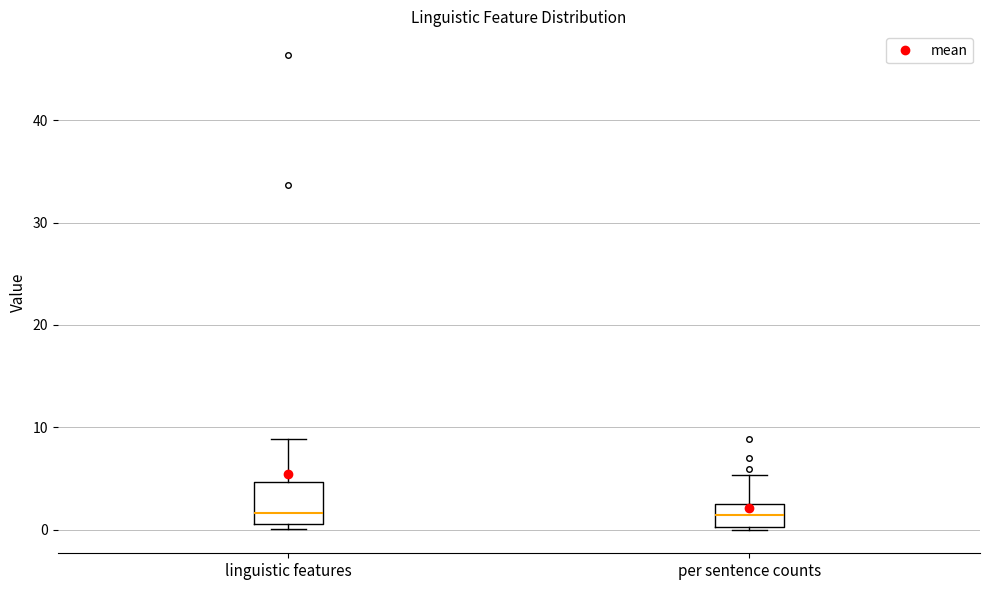

Where does the upper whisker of the box for per sentence counts end on the y-axis? The values are not printed on the chart, so give them approximately, as read against the axis.

5